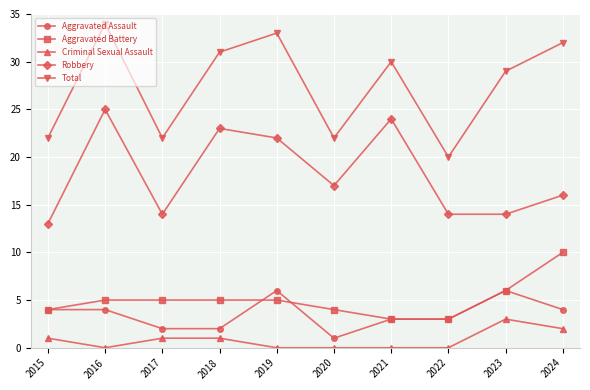

Reading left to right, list all the values displayed in this chart.

Aggravated Assault: 4	4	2	2	6	1	3	3	6	4
Aggravated Battery: 4	5	5	5	5	4	3	3	6	10
Criminal Sexual Assault: 1	0	1	1	0	0	0	0	3	2
Robbery: 13	25	14	23	22	17	24	14	14	16
Total: 22	34	22	31	33	22	30	20	29	32